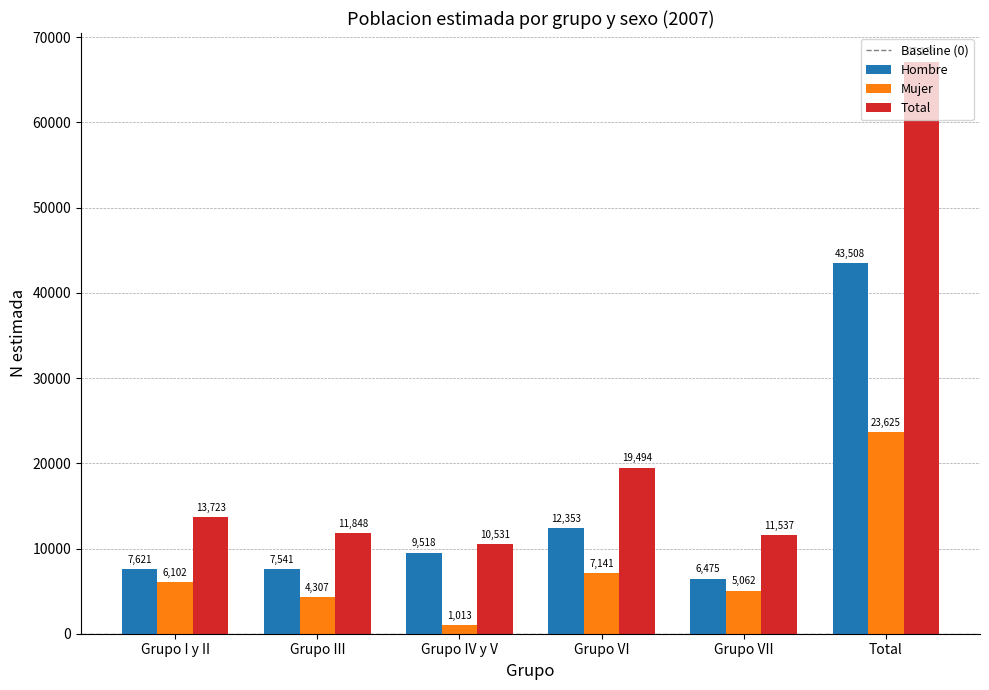

The Total series shows 19494 at Grupo VI. True or false?

True